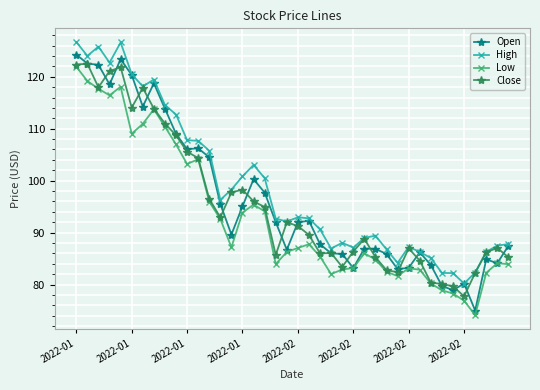

True or false: High and Low intersect in this chart.

False